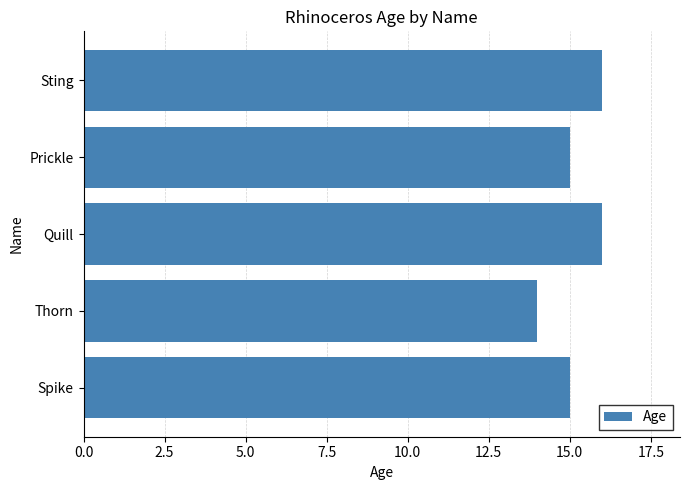

What is the ratio of the value at Spike to the value at Thorn?

1.1